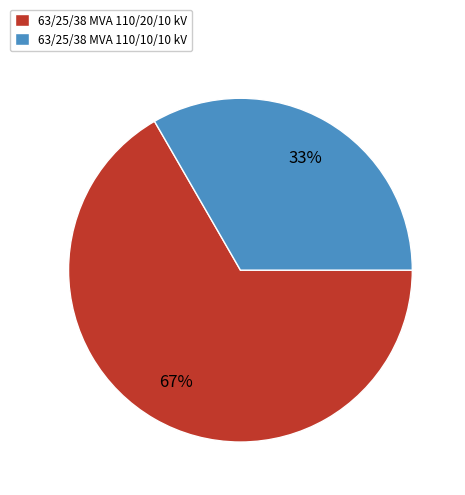

How many segments does this pie chart have?

2